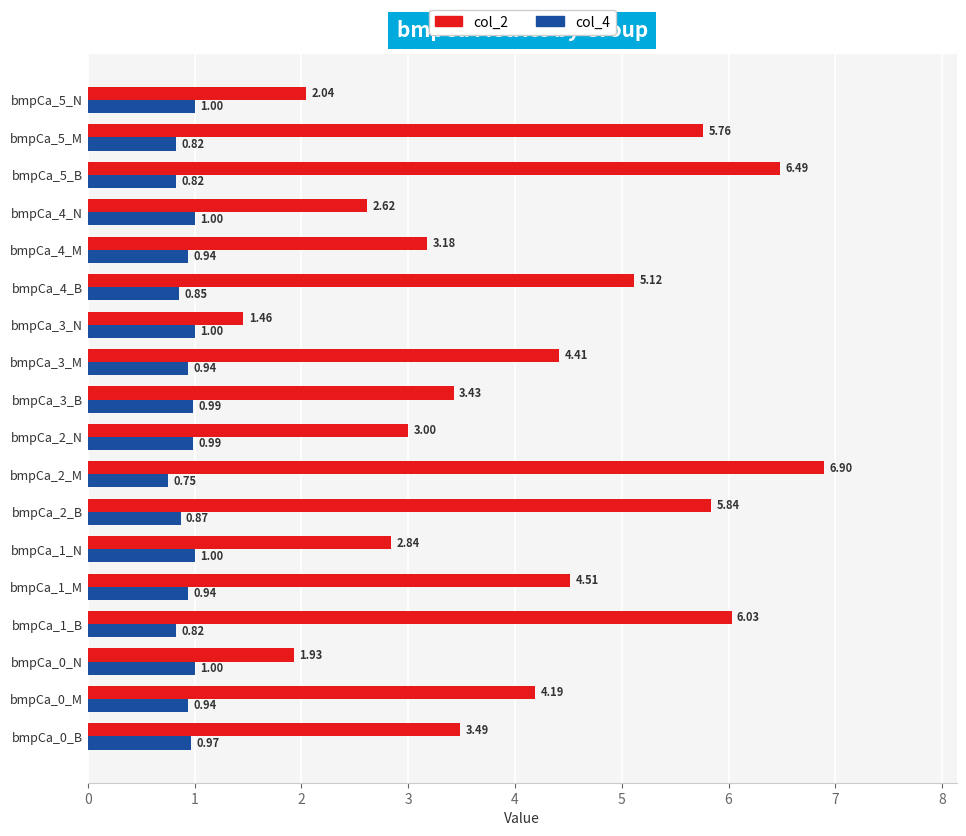

What is the total value across all series at bmpCa_2_N?

4.0